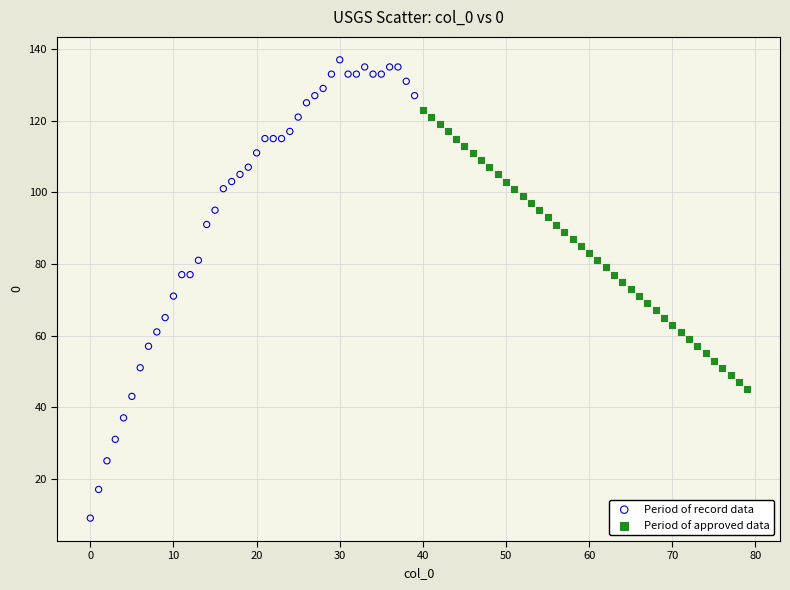

Which series reaches the minimum Y coordinate?

Period of record data